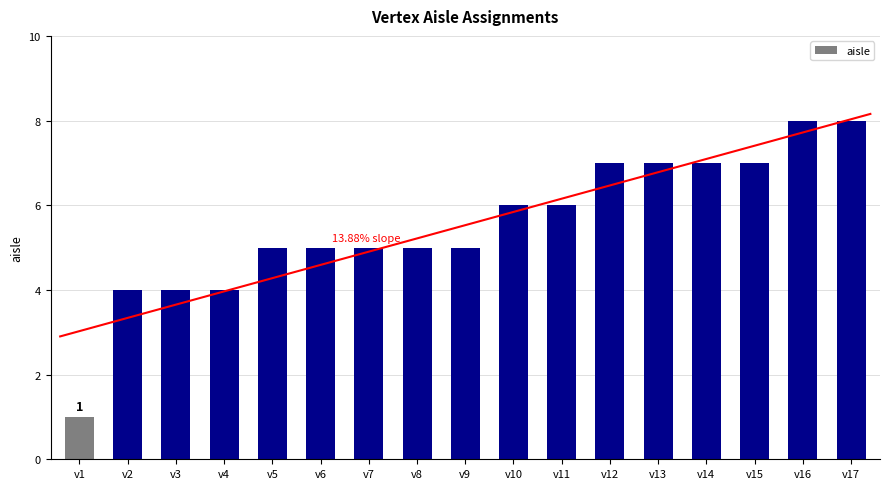

Rank the categories by value from highest to lowest.

v16, v17, v12, v13, v14, v15, v10, v11, v5, v6, v7, v8, v9, v2, v3, v4, v1